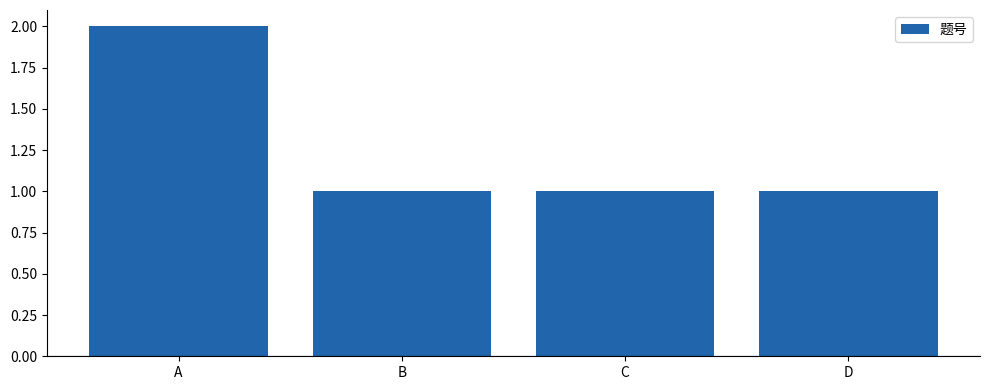

What is the greatest value displayed?

2